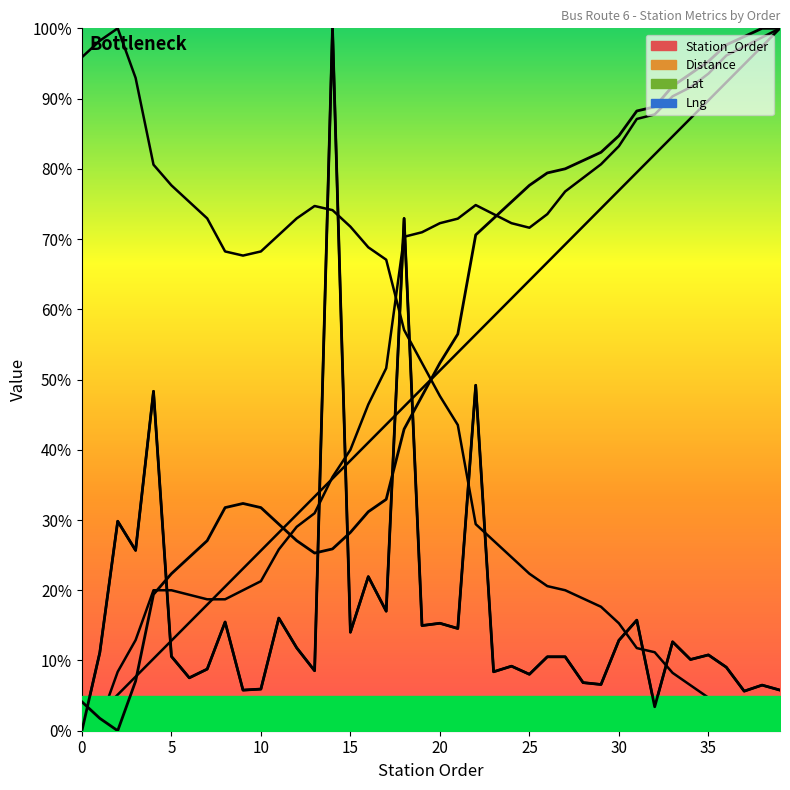

True or false: Lat_inv has a value of 16.5 at 27.

False